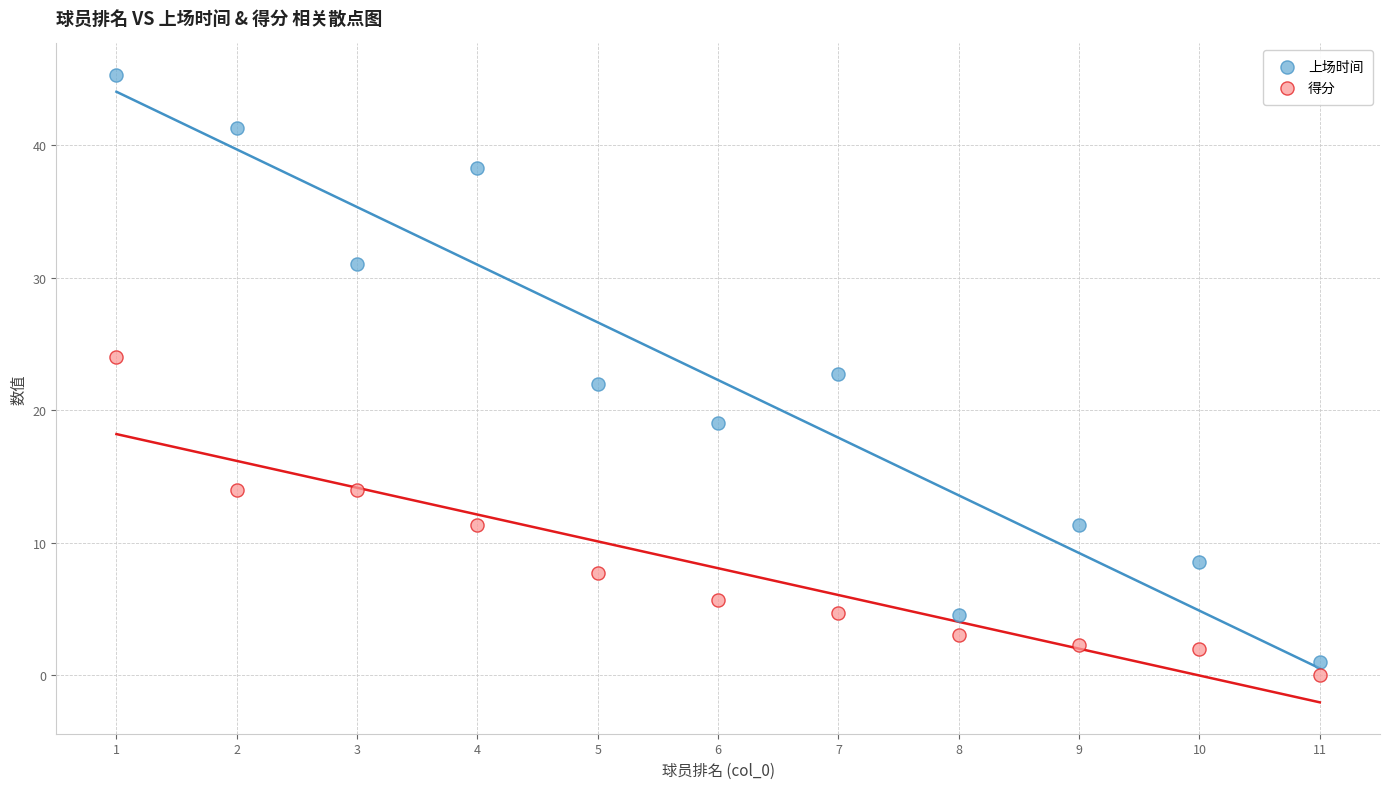

What are all the series names shown in the legend?

上场时间, 得分